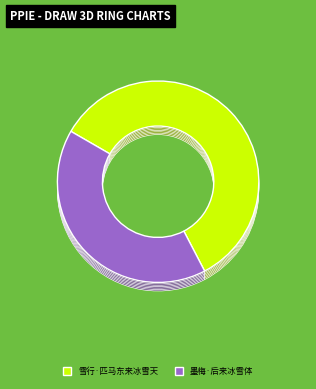

Which category has the smallest portion of the pie?

墨梅·后来冰雪体